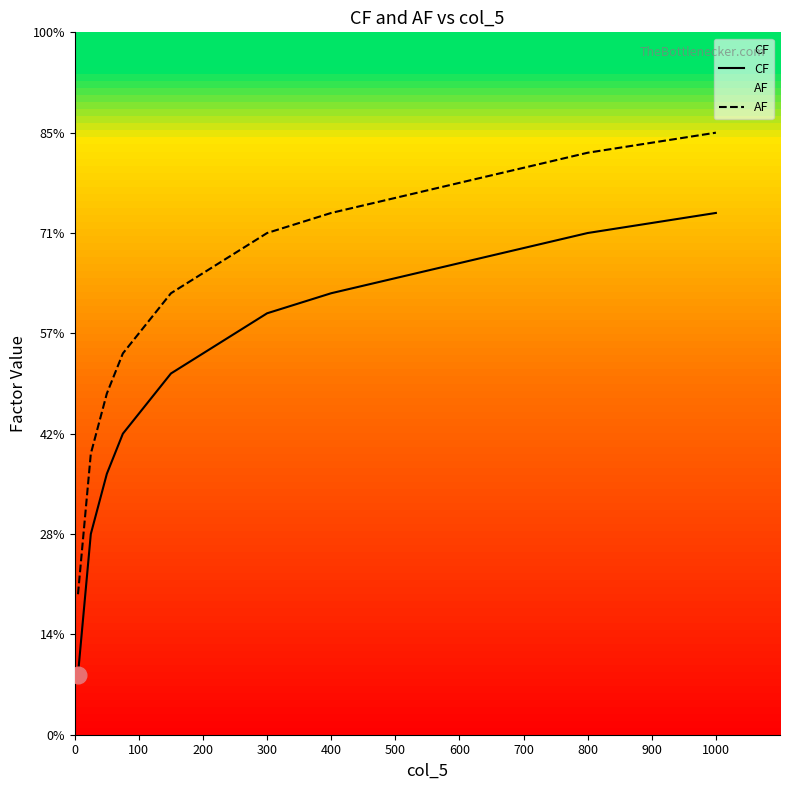

Which series has the largest total across all categories?

AF